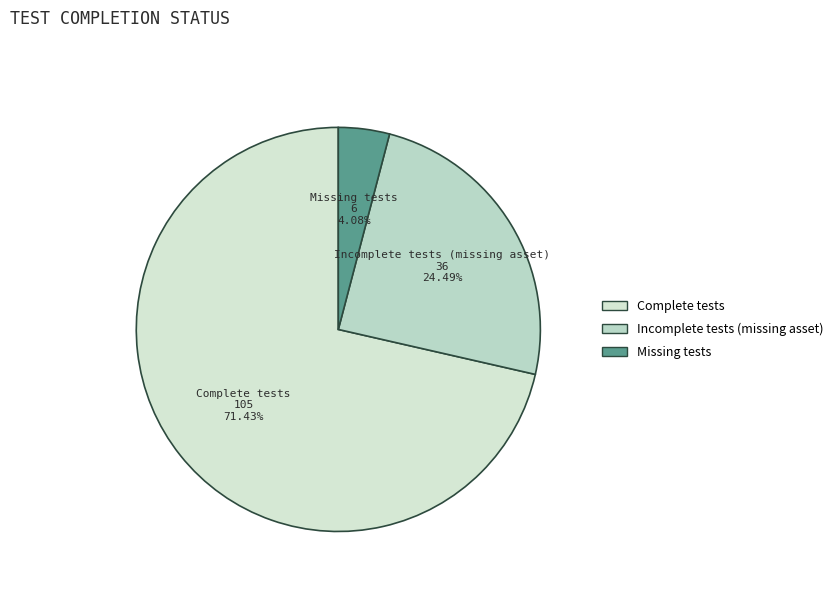

Which slice is the smallest?

Missing tests